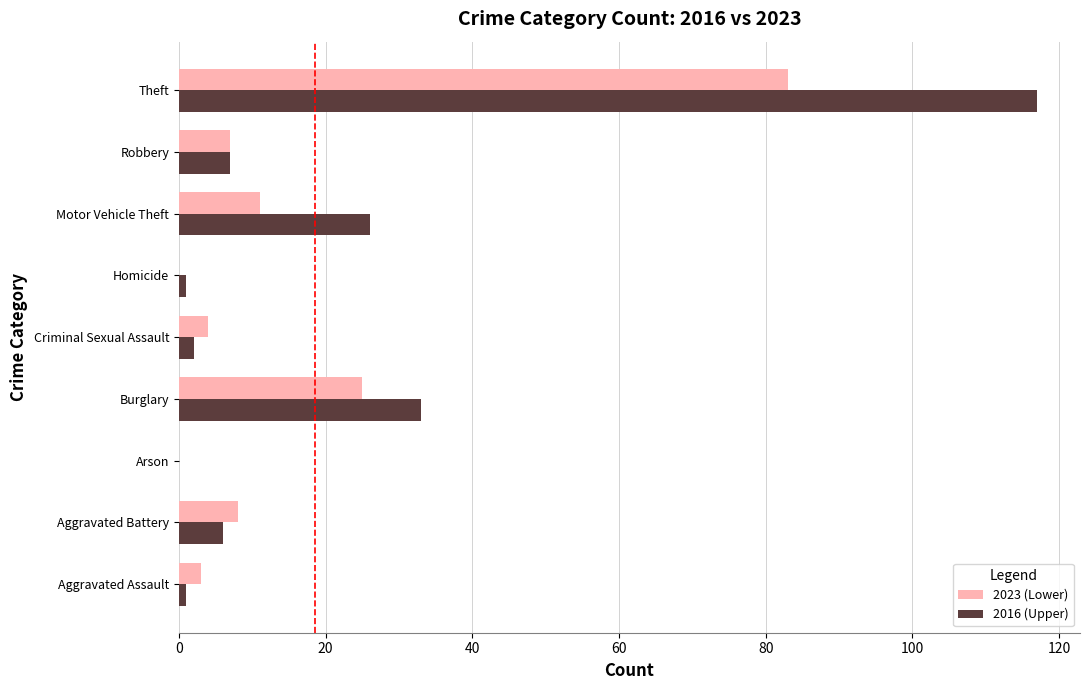

At which category is the sum across all series the highest?

Theft